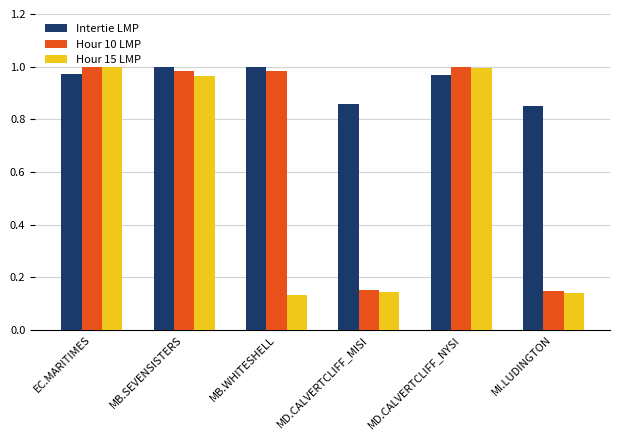

Is it true that Intertie LMP equals 0.6 at MD.CALVERTCLIFF_NYSI?

False